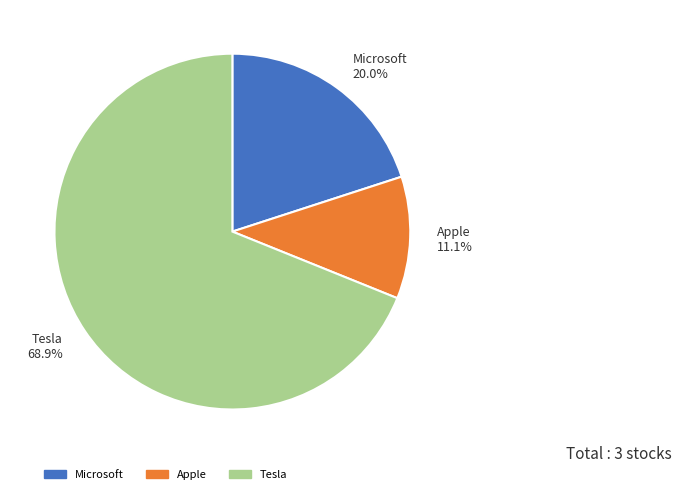

What is the largest slice in the pie chart?

Tesla